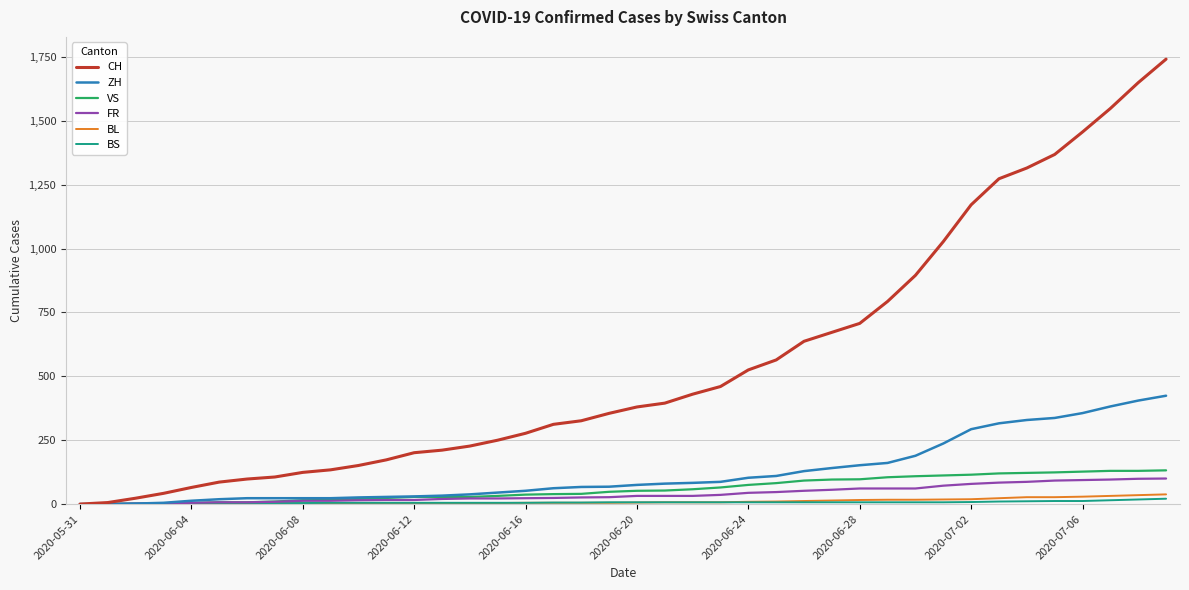

Does the chart display data point markers on the line(s)?

No